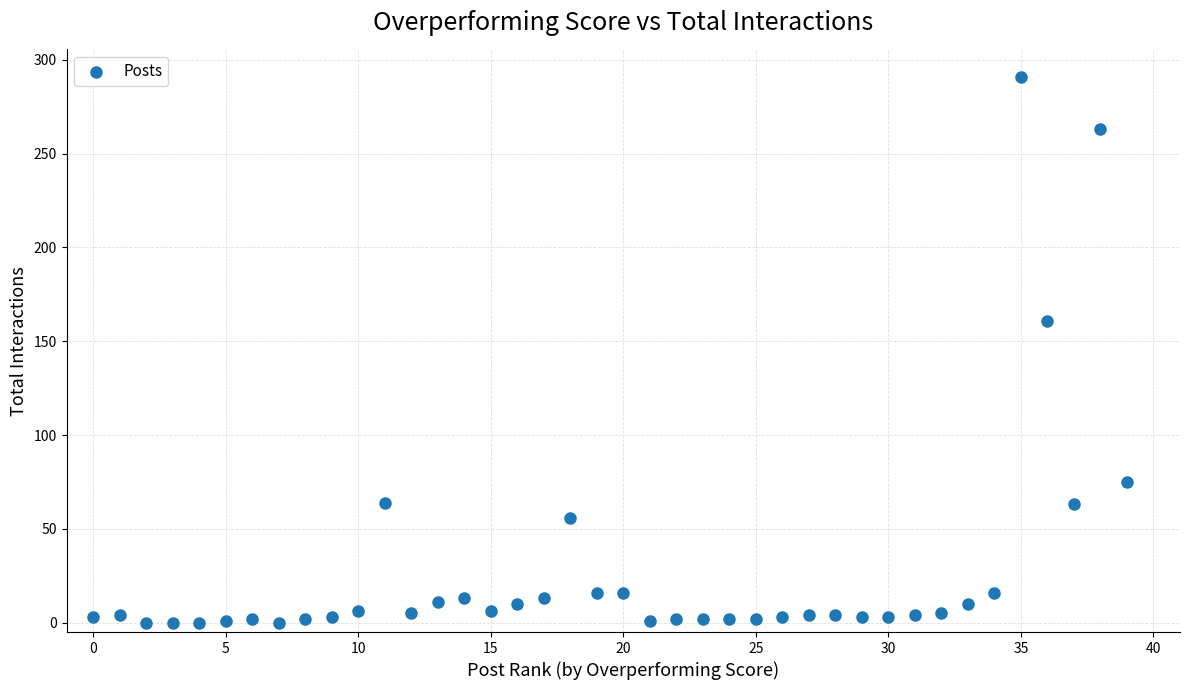

What Y value in the scatter plot is closest to 145?

161